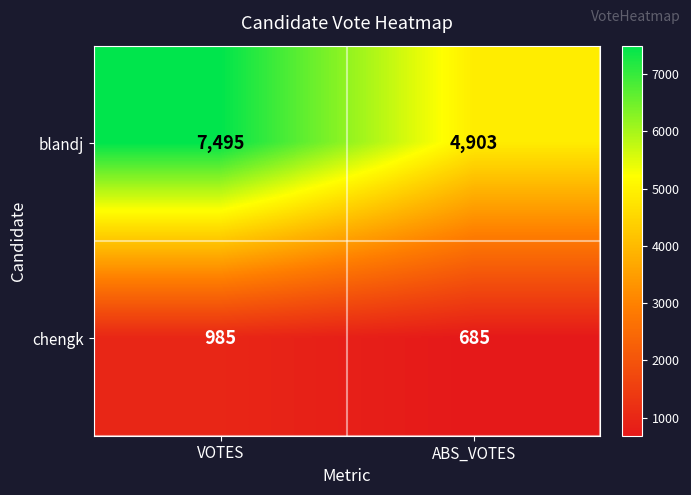

What is the difference between the chengk values at ABS_VOTES and VOTES?

300